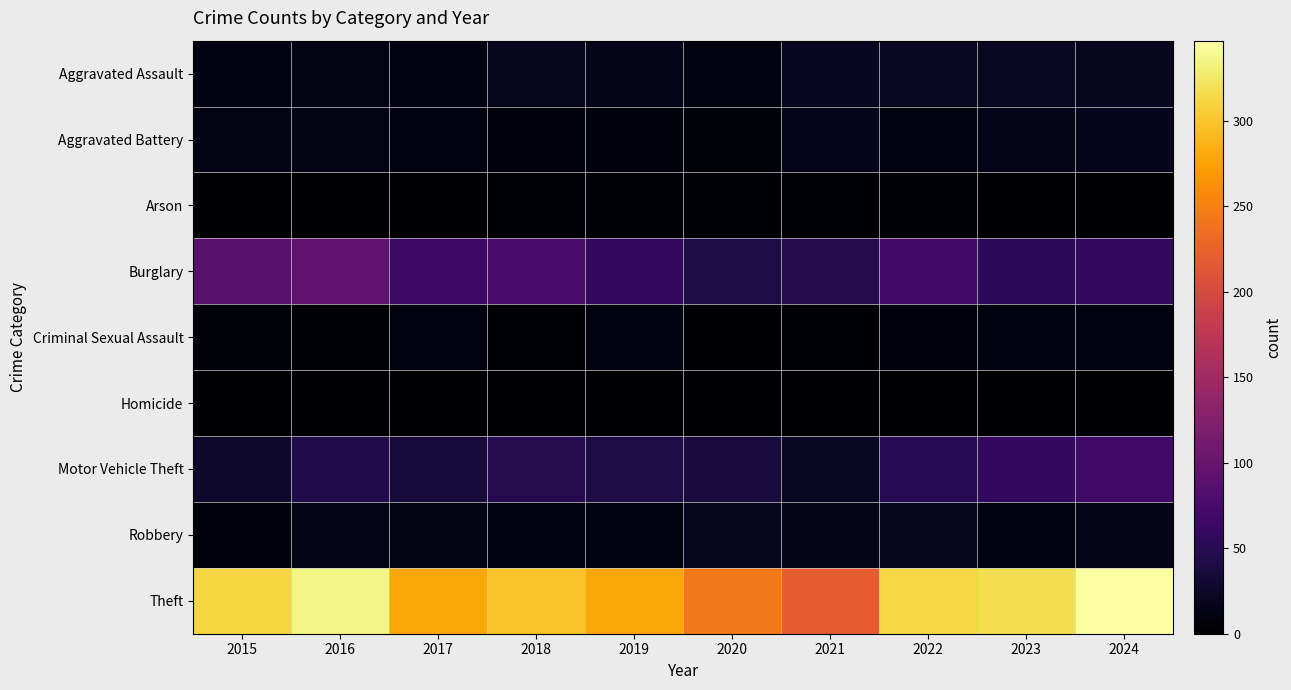

Count the number of categories in the chart.

10